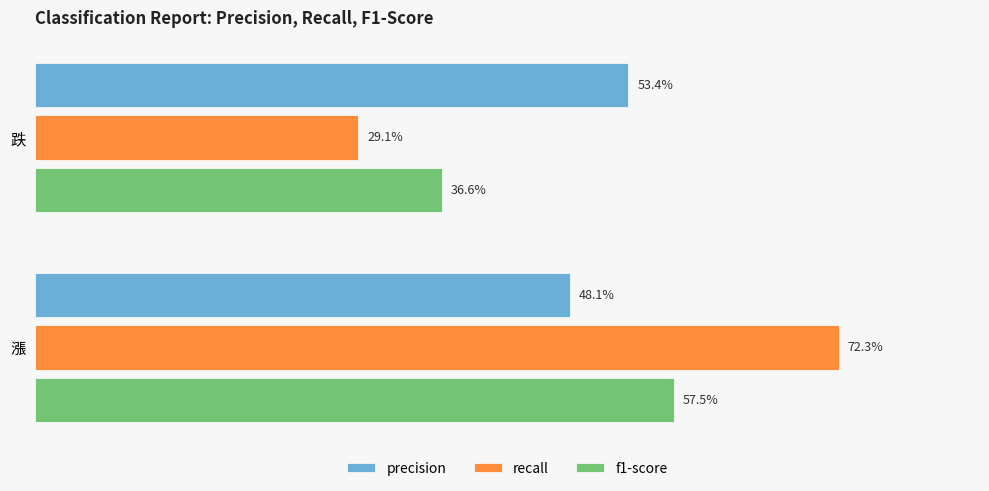

Reading left to right, list all the values displayed in this chart.

precision: 0.5	0.5
recall: 0.3	0.7
f1-score: 0.4	0.6